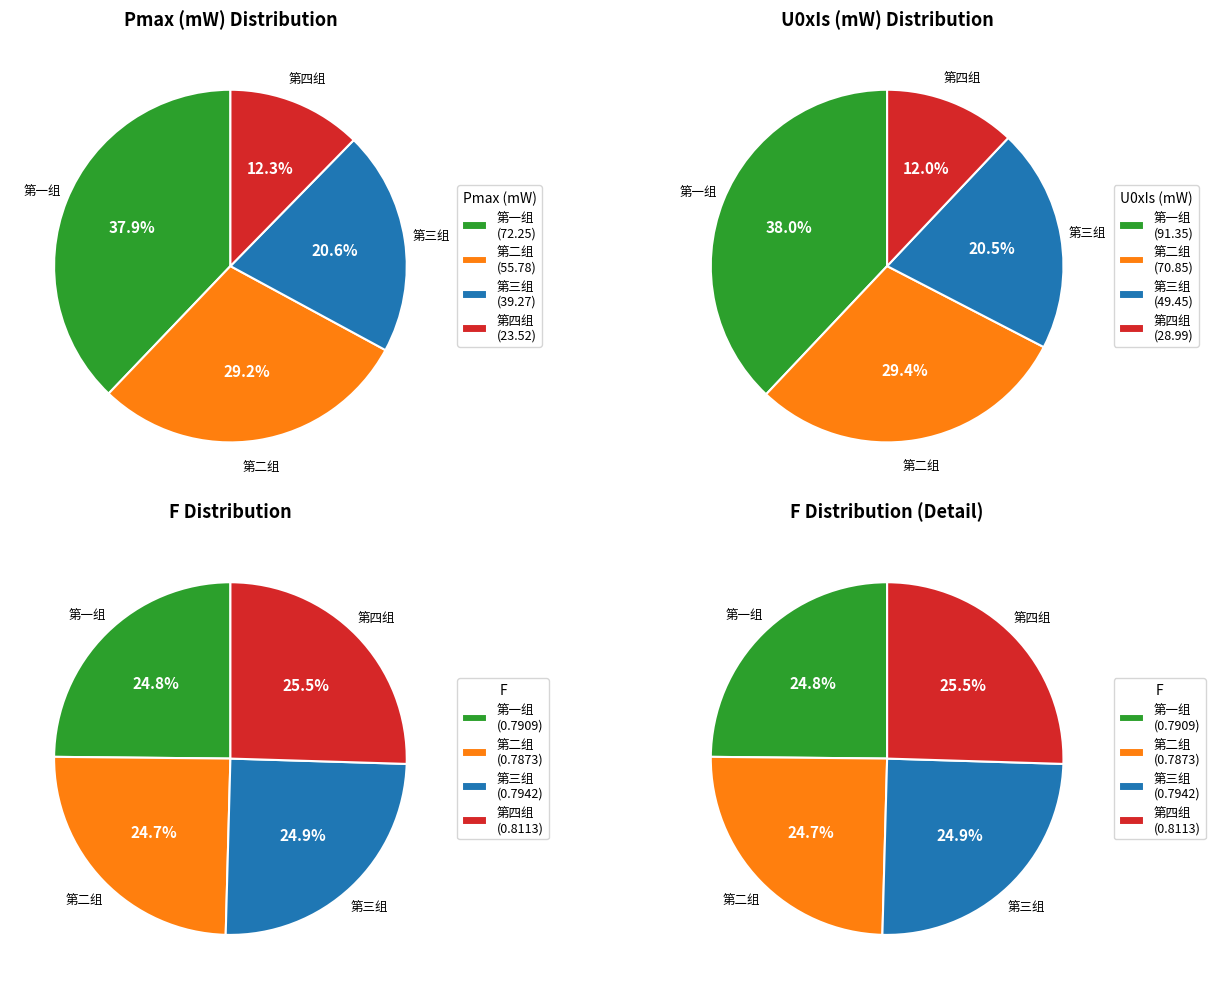

To the nearest percent, what is the difference between the largest and smallest slice percentages?

26%